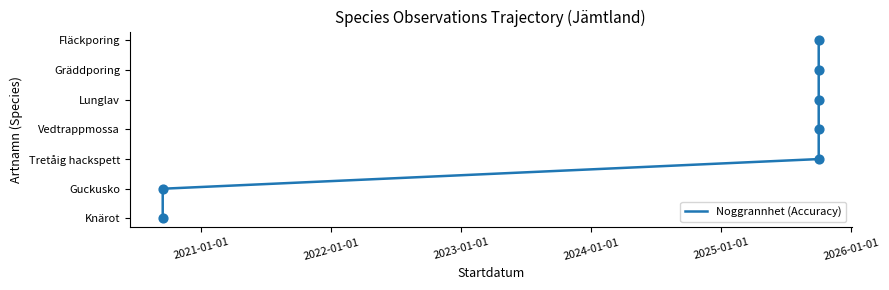

What is the ratio of the value at 2023-01-01 to the value at 2024-01-01?

0.8